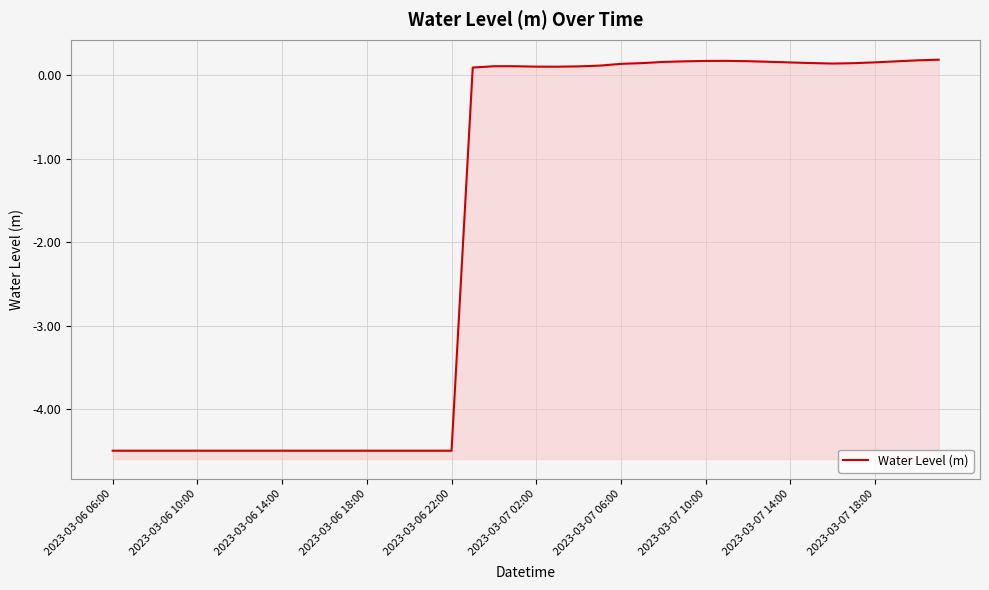

What is the sum of all values?

-73.2